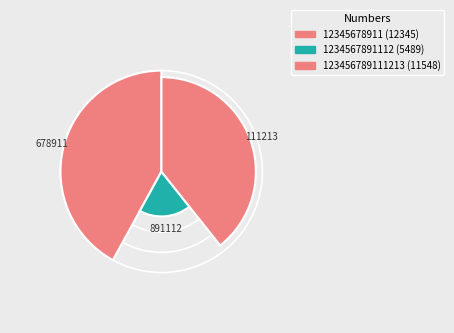

True or false: 123456789111213 accounts for 39% of the total.

True